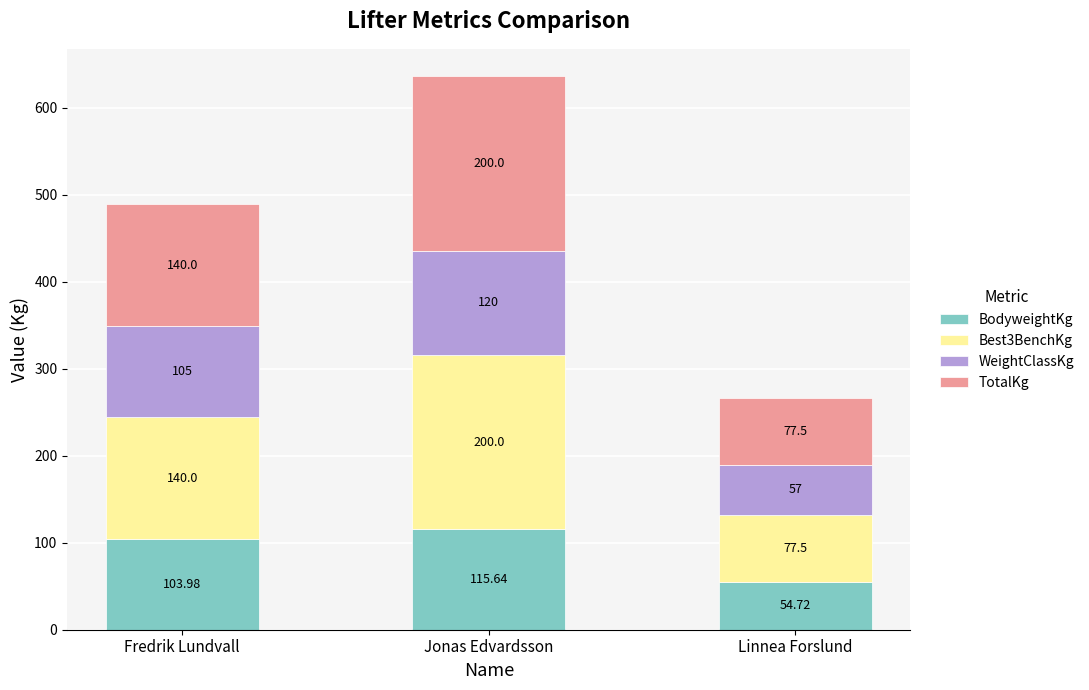

Which category has the lowest value in the BodyweightKg series?

Linnea Forslund